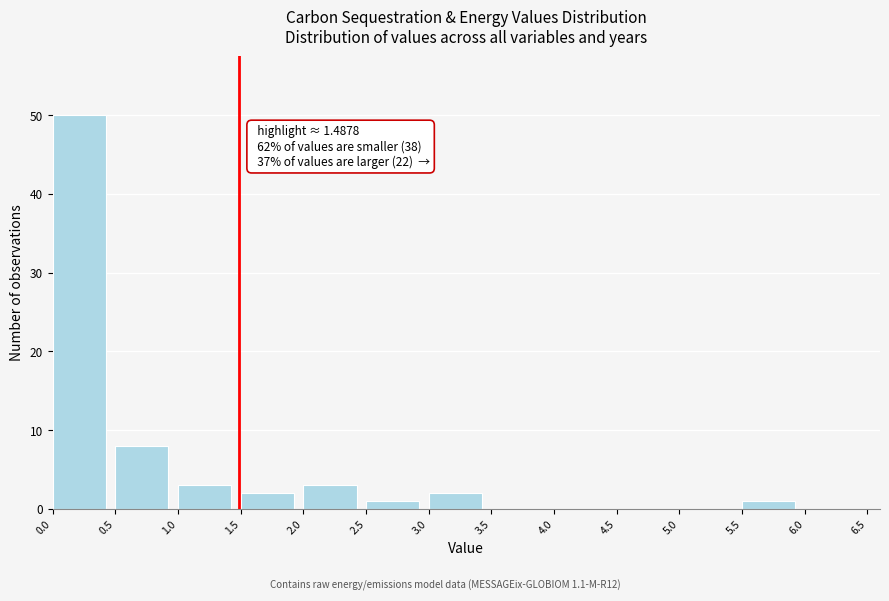

Over which range of the x-axis is the bar tallest?

0.0 to 0.5